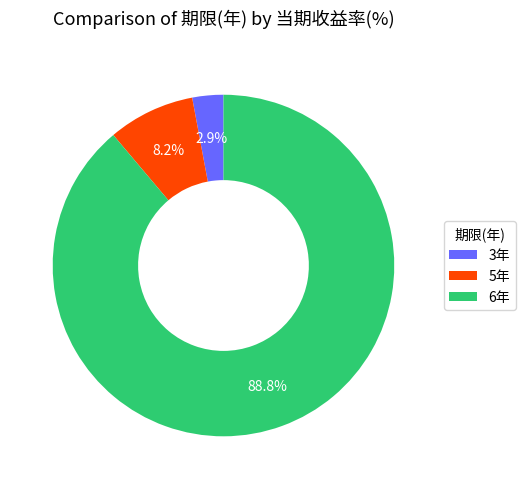

Count the number of slices in the pie.

3